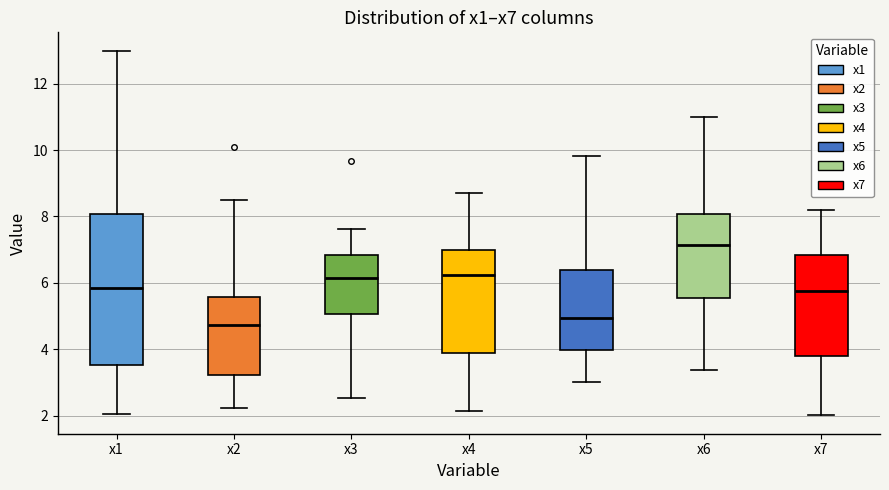

Which box has the lowest median line?

x2